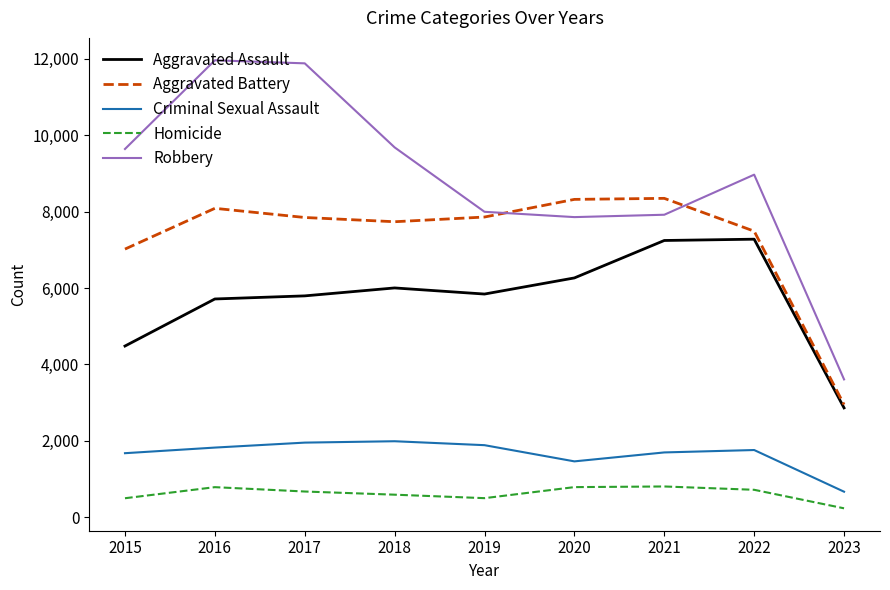

Which series has the largest total across all categories?

Robbery